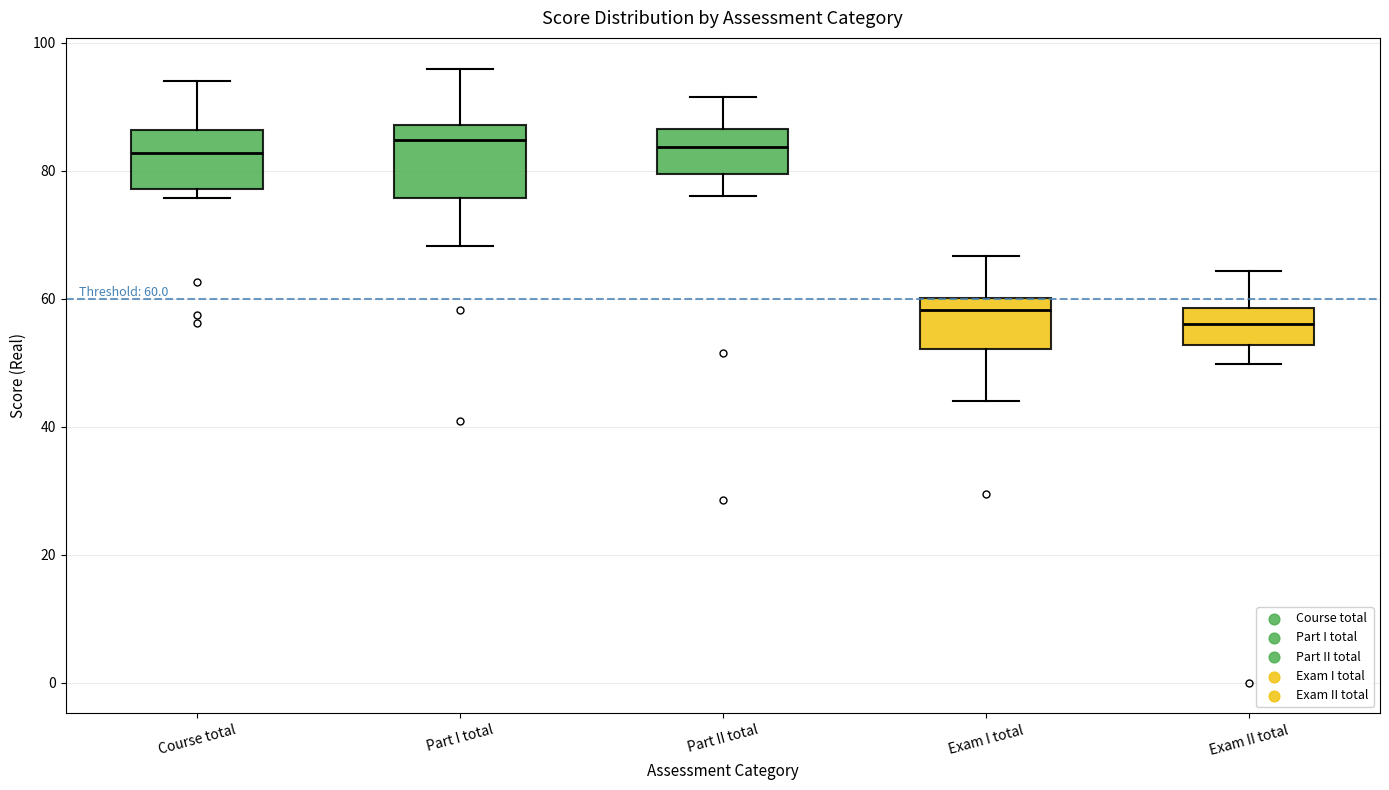

Comparing the boxes themselves (not the whiskers), which one is the tallest?

Part I total